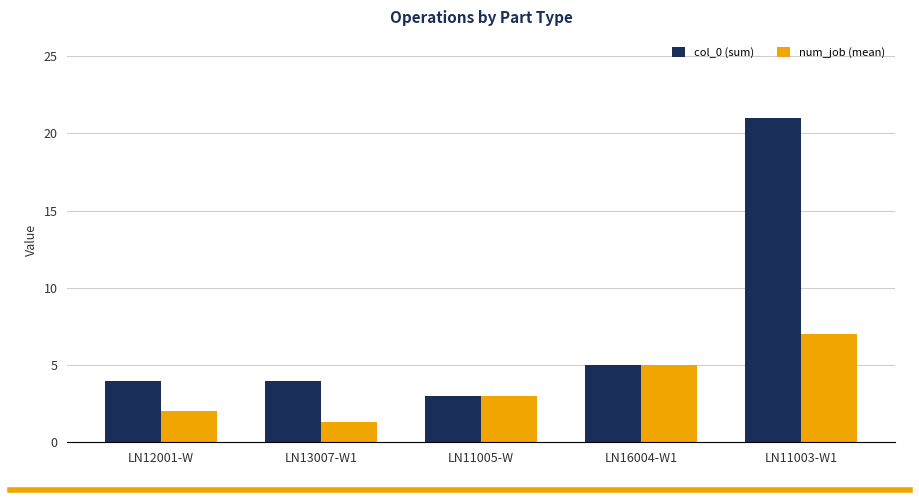

The value of col_0 (sum) at LN12001-W is 4.0. True or false?

True